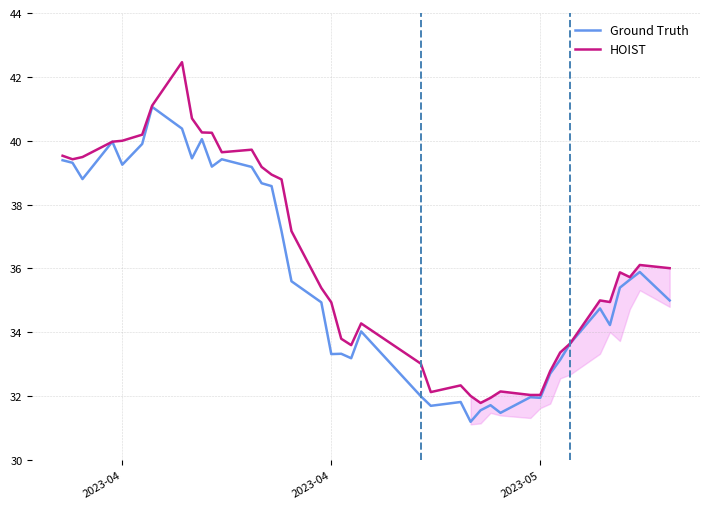

What is the lowest value of the Ground Truth series?

31.2